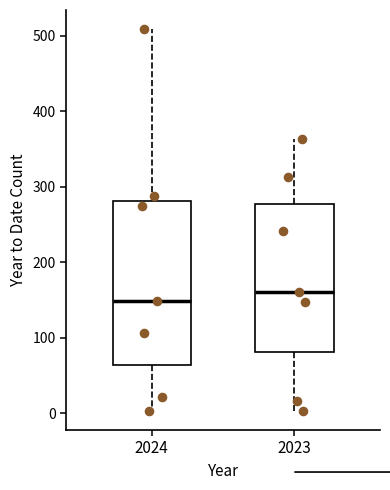

Reading left to right, transcribe this box plot: for each box, give where its median line is, the range the box spans, and where its two whiskers end, as read against the y-axis. The values are not printed on the chart, so give them approximately, as read against the axis.

2024: median 150, box 60 to 280, whiskers 0 to 510
2023: median 160, box 80 to 280, whiskers 0 to 360